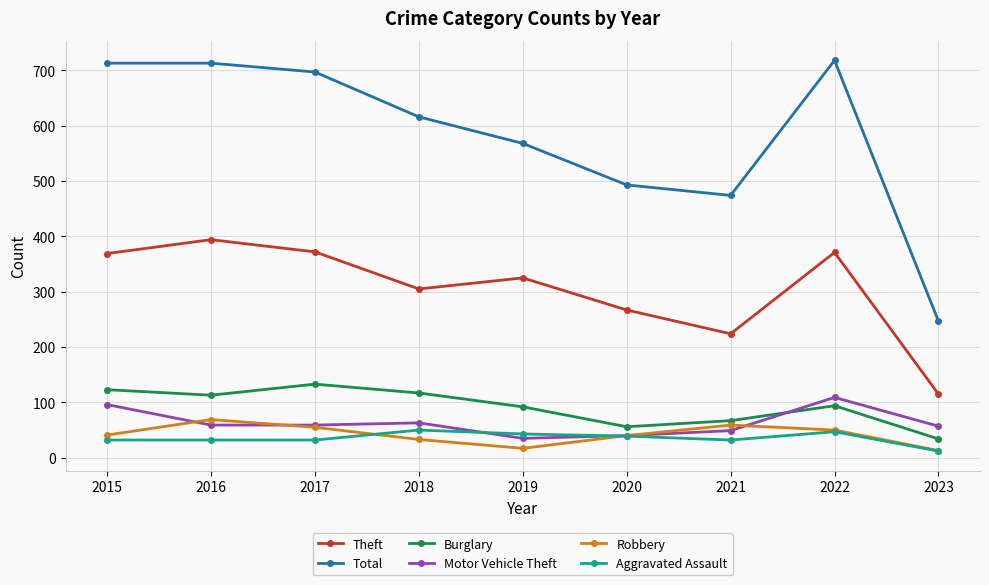

What is the difference between the maximum and second lowest values in the Theft series?

170